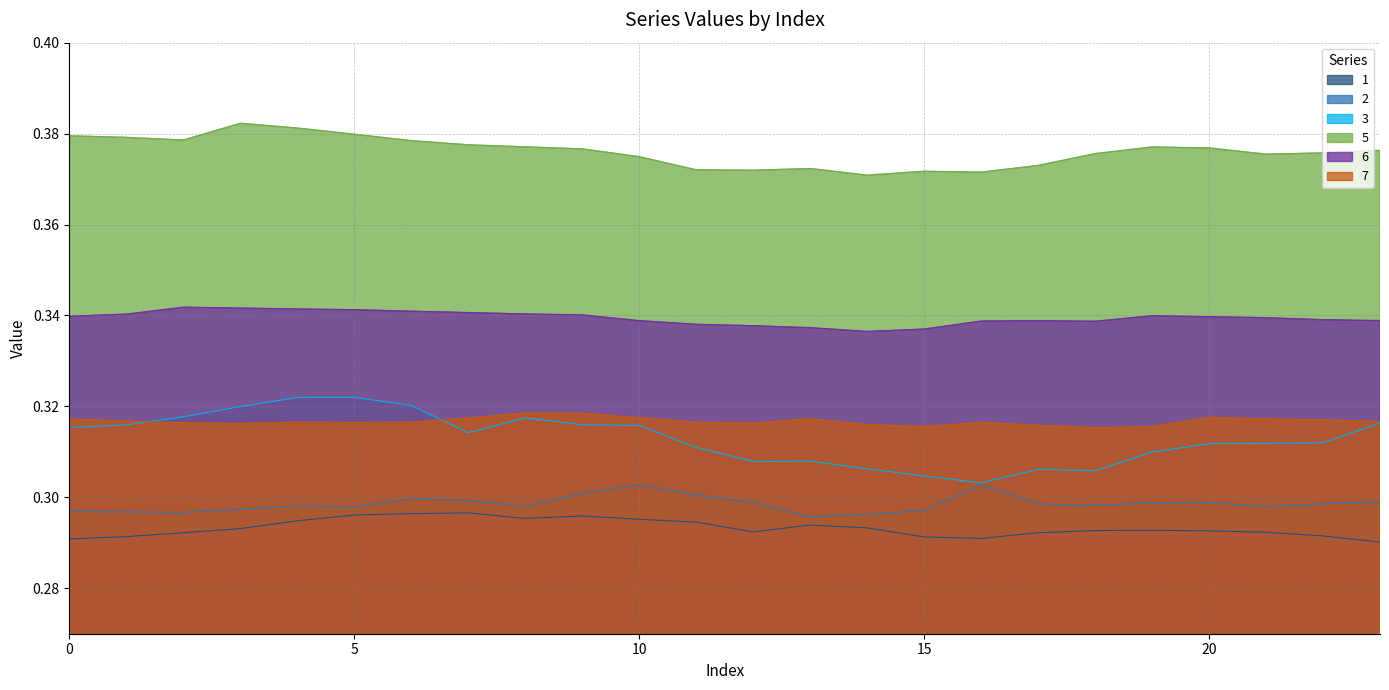

Read the 6 value at 2.

0.3